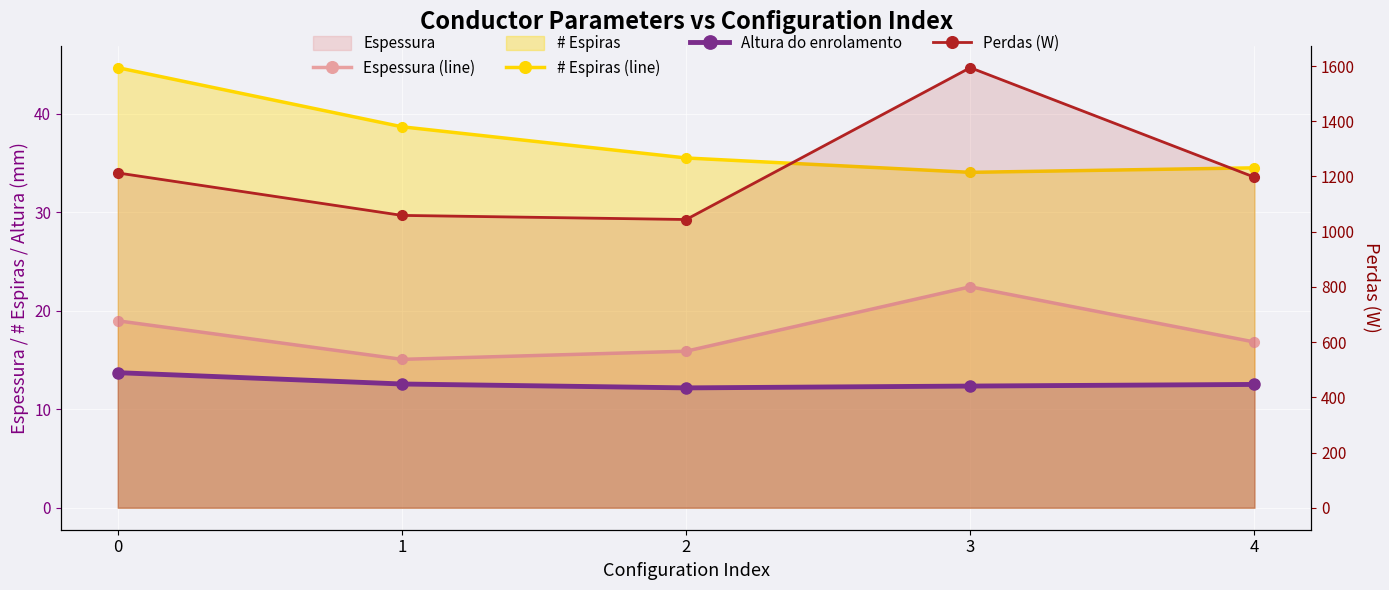

Which series has the largest range (max minus min)?

Perdas (W)